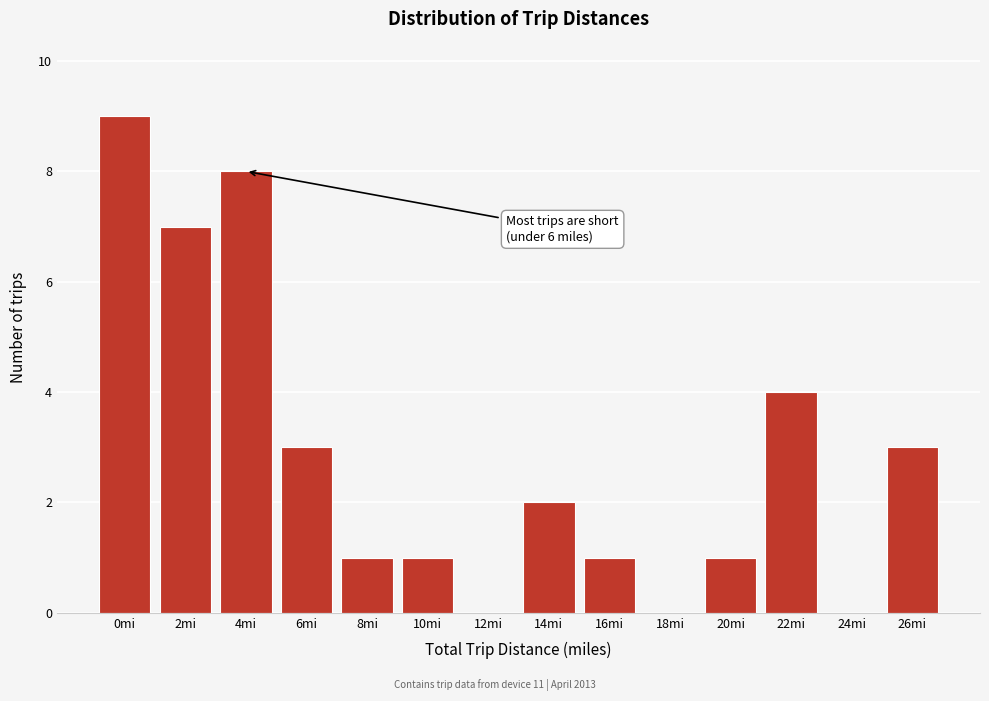

Reading right to left, transcribe all the data shown in this chart.

26mi=3	24mi=0	22mi=4	20mi=1	18mi=0	16mi=1	14mi=2	12mi=0	10mi=1	8mi=1	6mi=3	4mi=8	2mi=7	0mi=9